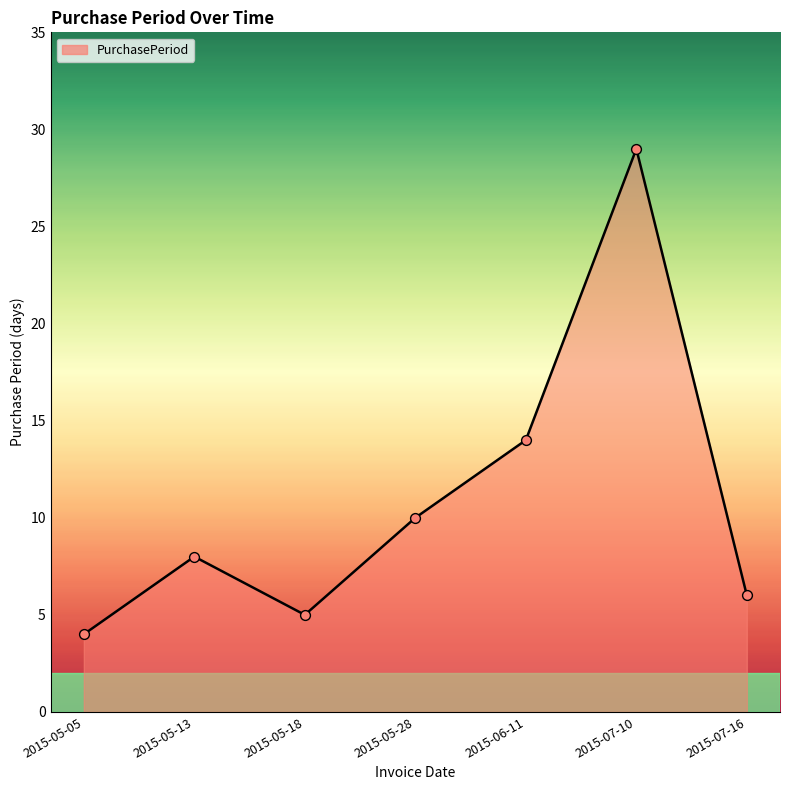

Approximately how many times larger is the value at 2015-07-10 compared to 2015-07-16?

4.8